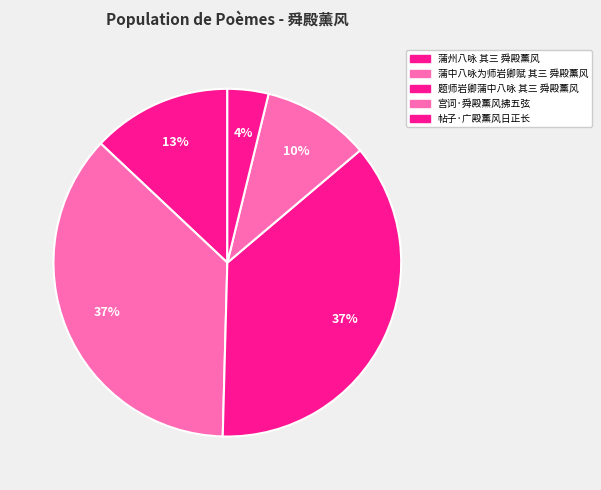

Count the number of slices in the pie.

5